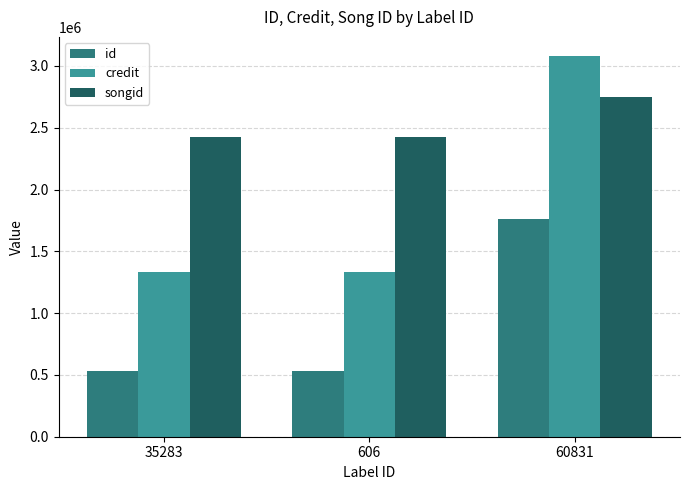

What is the minimum value shown in the chart?

528674